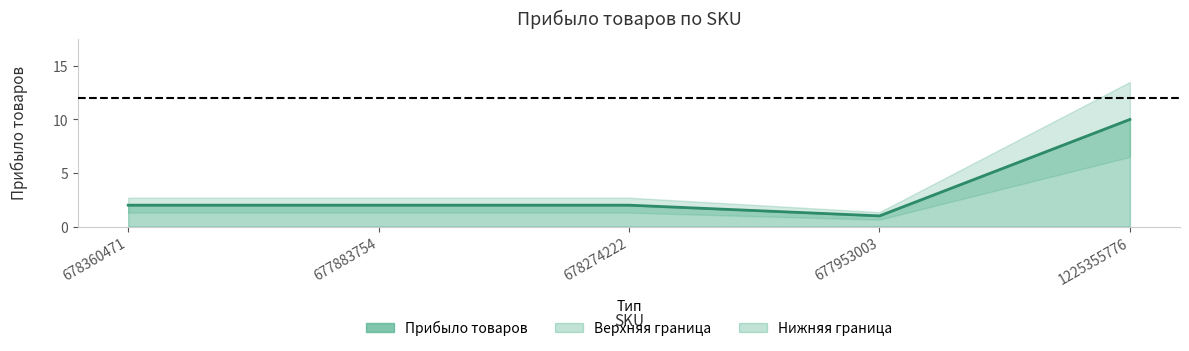

What is the difference between the values at 678360471 and 1225355776?

8